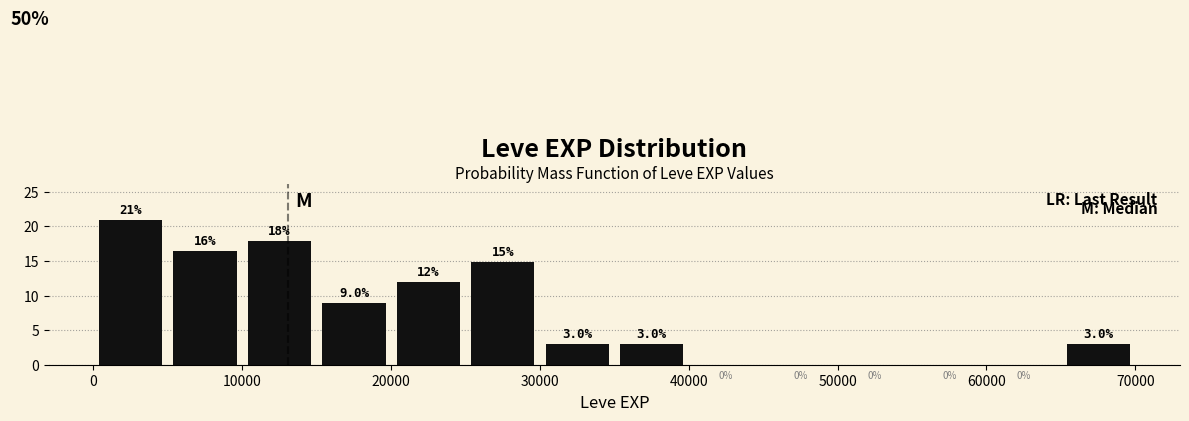

Over which range of the x-axis is the bar tallest?

0 to 5000